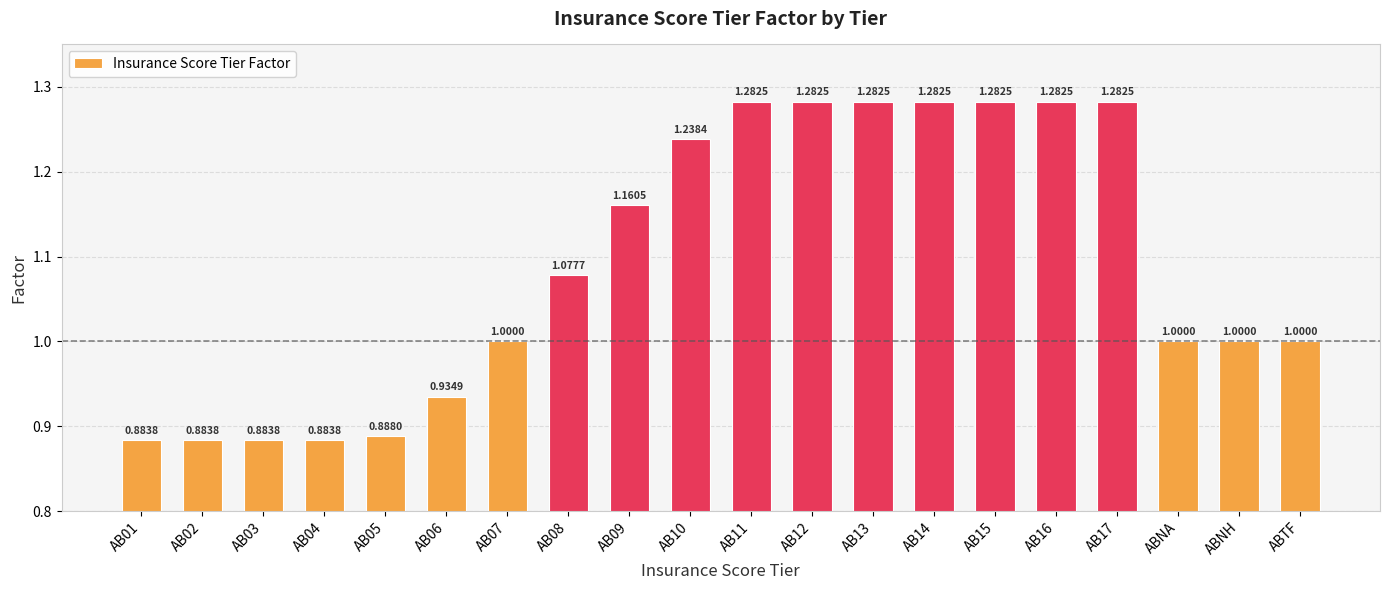

What is the difference between the values at AB09 and AB04?

0.3